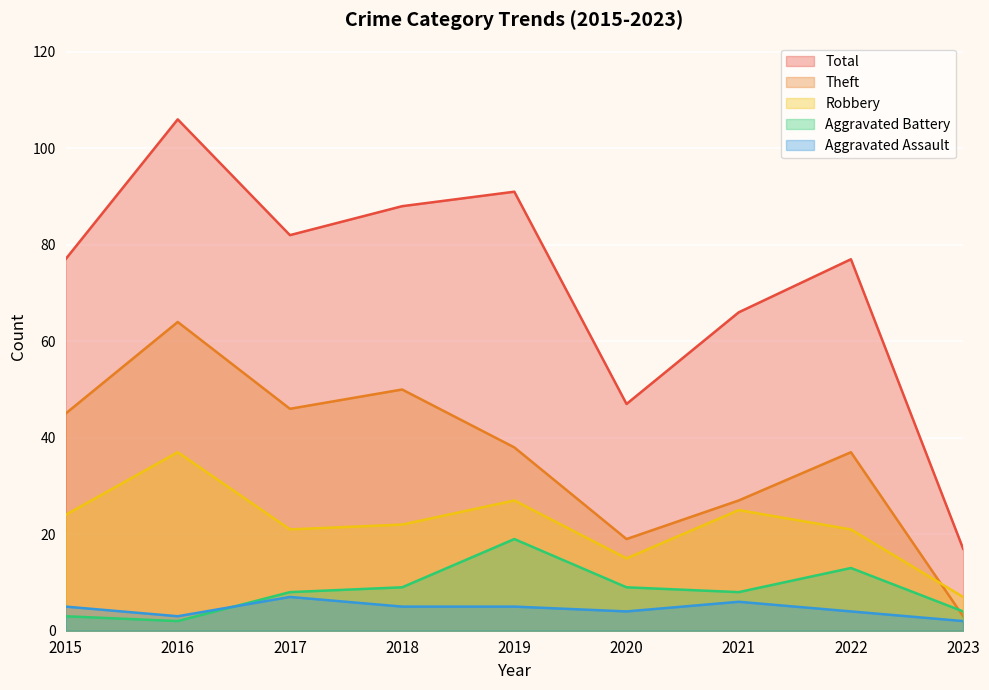

Reading left to right, transcribe all the data shown in this chart.

Theft: 2015=45	2016=64	2017=46	2018=50	2019=38	2020=19	2021=27	2022=37	2023=3
Robbery: 2015=24	2016=37	2017=21	2018=22	2019=27	2020=15	2021=25	2022=21	2023=7
Aggravated Battery: 2015=3	2016=2	2017=8	2018=9	2019=19	2020=9	2021=8	2022=13	2023=4
Aggravated Assault: 2015=5	2016=3	2017=7	2018=5	2019=5	2020=4	2021=6	2022=4	2023=2
Total: 2015=77	2016=106	2017=82	2018=88	2019=91	2020=47	2021=66	2022=77	2023=17